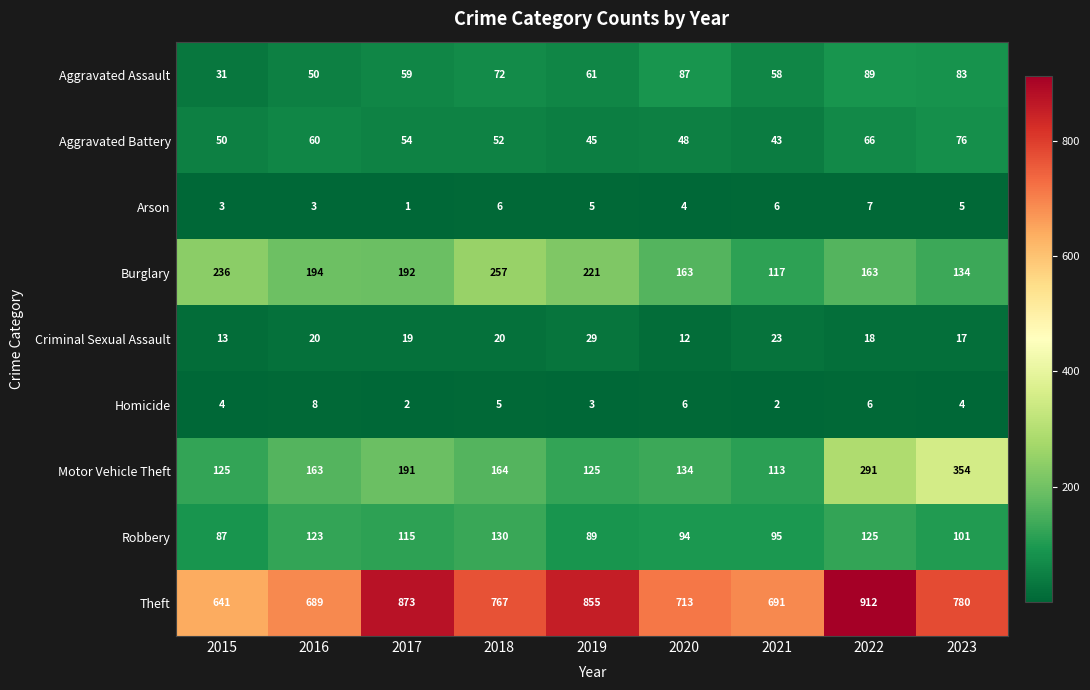

At 2023, list the series in order from smallest to largest.

Homicide, Arson, Criminal Sexual Assault, Aggravated Battery, Aggravated Assault, Robbery, Burglary, Motor Vehicle Theft, Theft